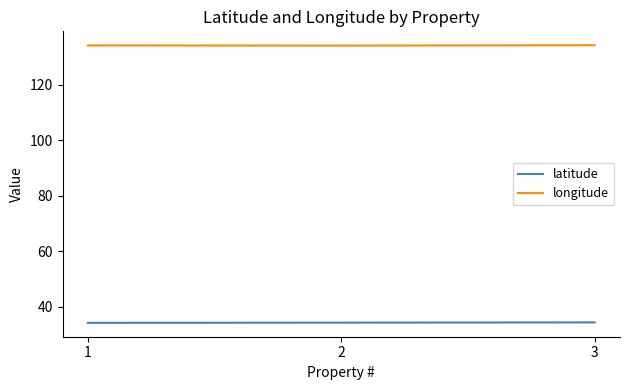

What is the spread (max minus min) of values at 1?

99.9